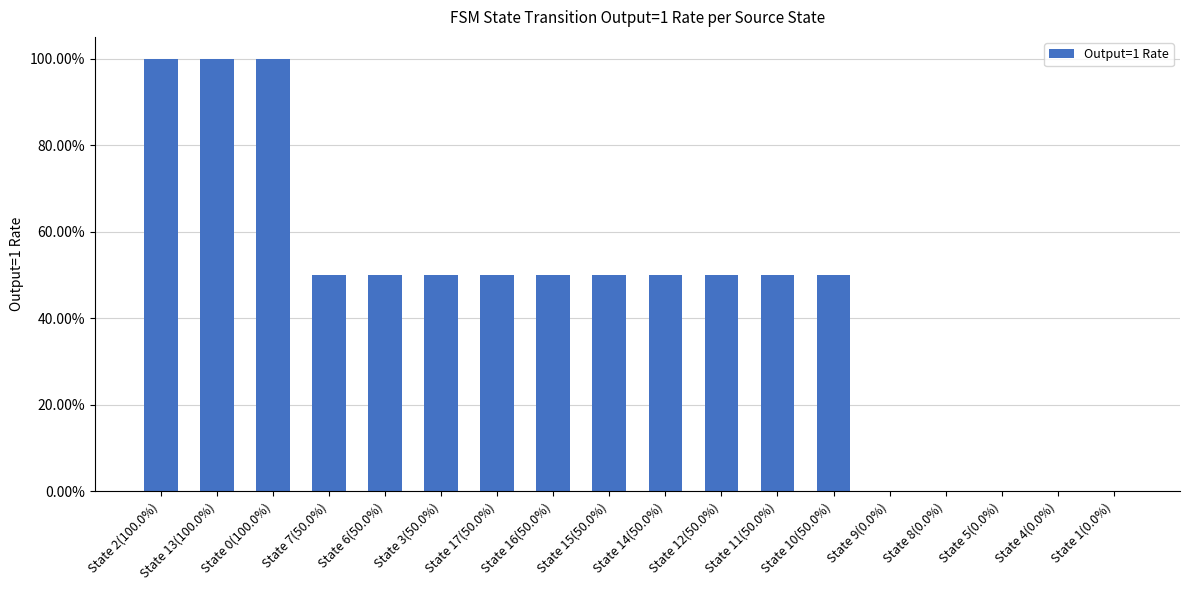

Are the bars horizontal?

No